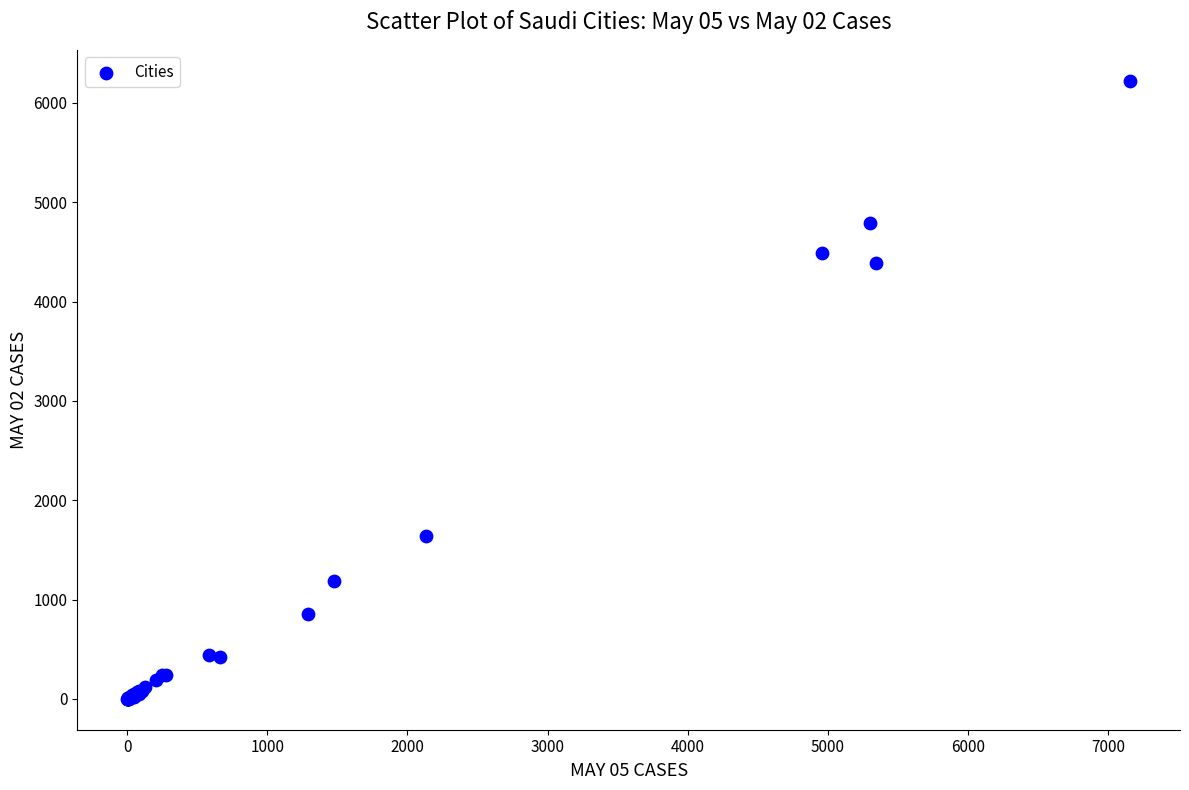

What Y value in the scatter plot is closest to 3112?

4387